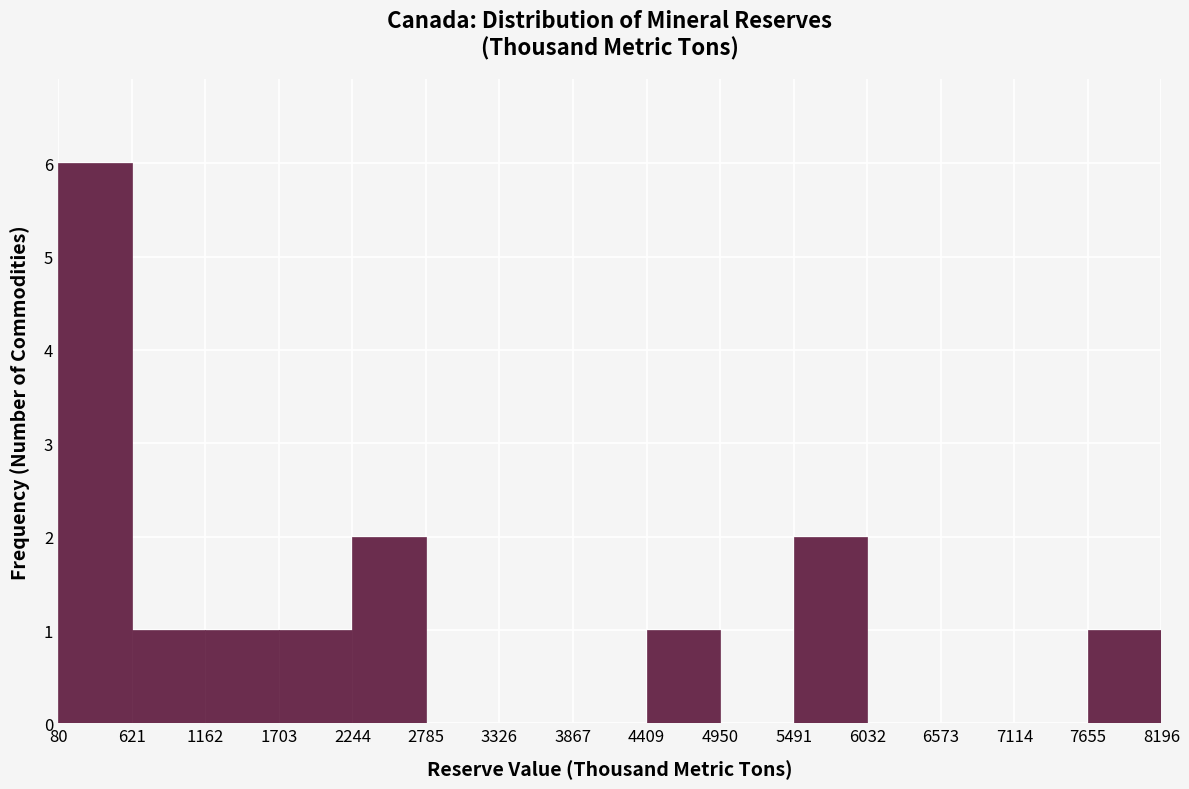

Which range on the x-axis has the tallest bar?

80 to 621